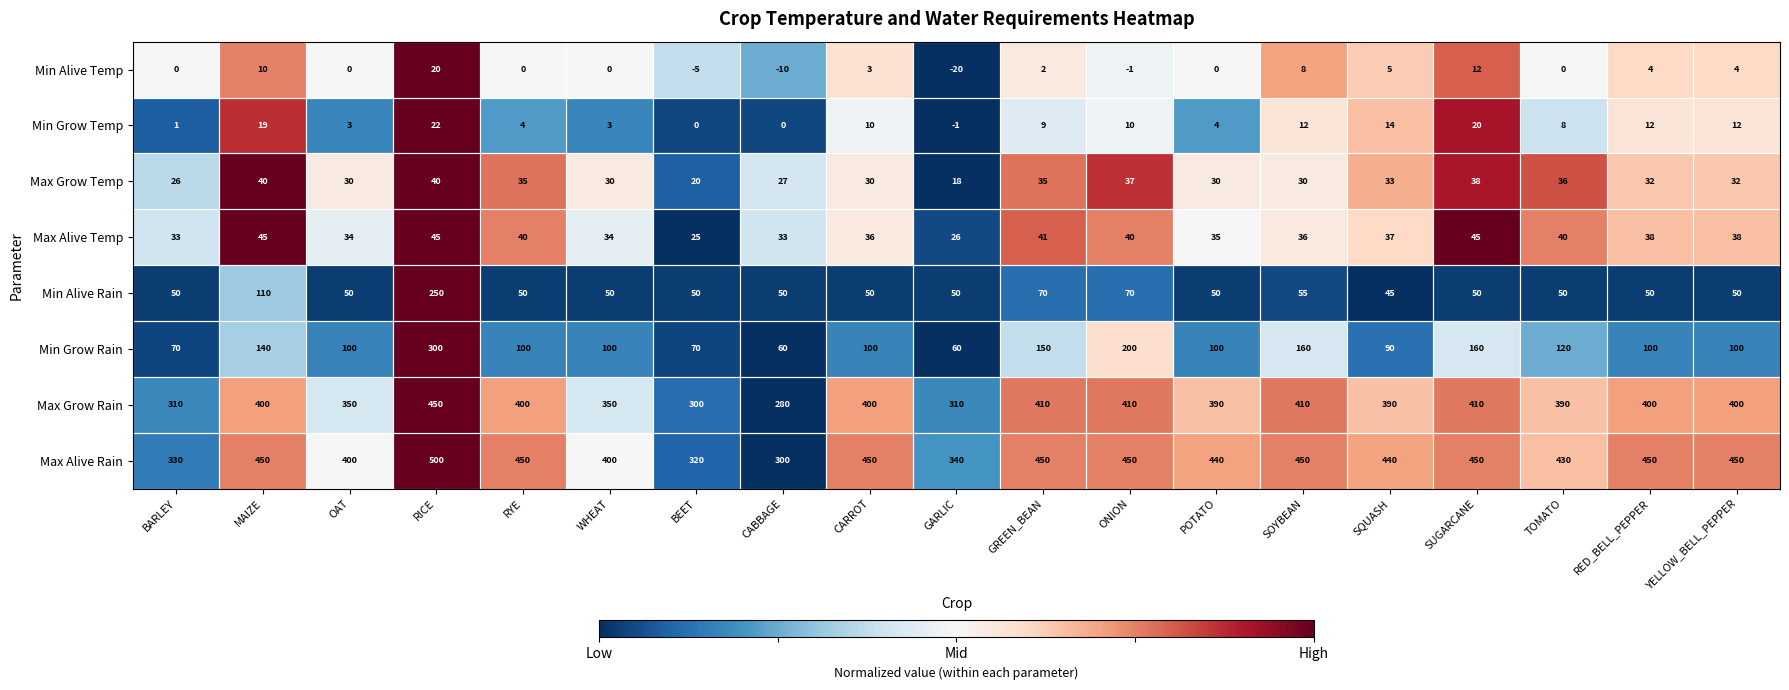

What is the spread (max minus min) of values at SQUASH?

435